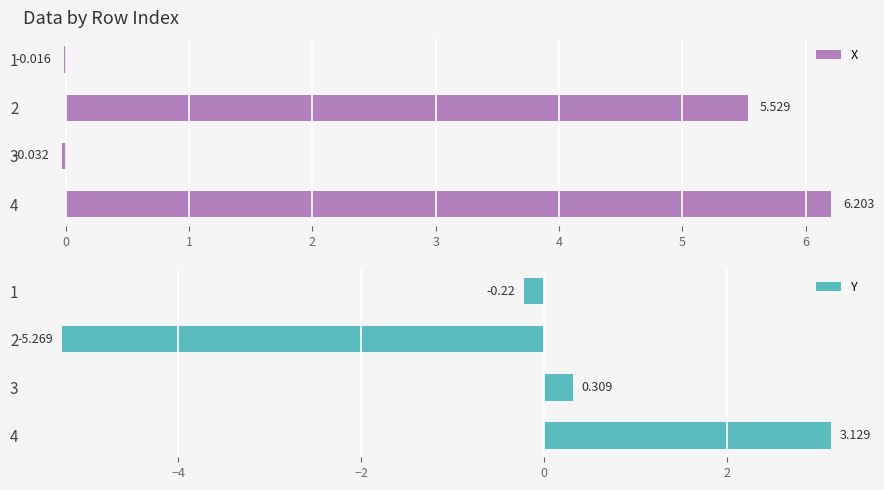

At which label is Y closest to -1?

1